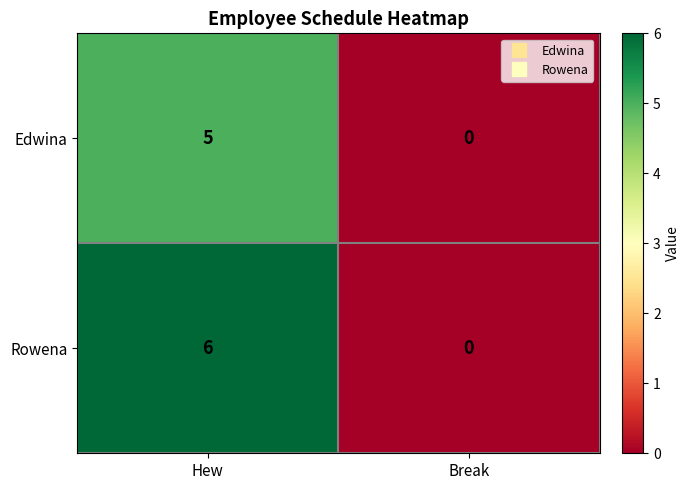

Reading left to right, transcribe all the data shown in this chart.

Edwina: 5	0
Rowena: 6	0